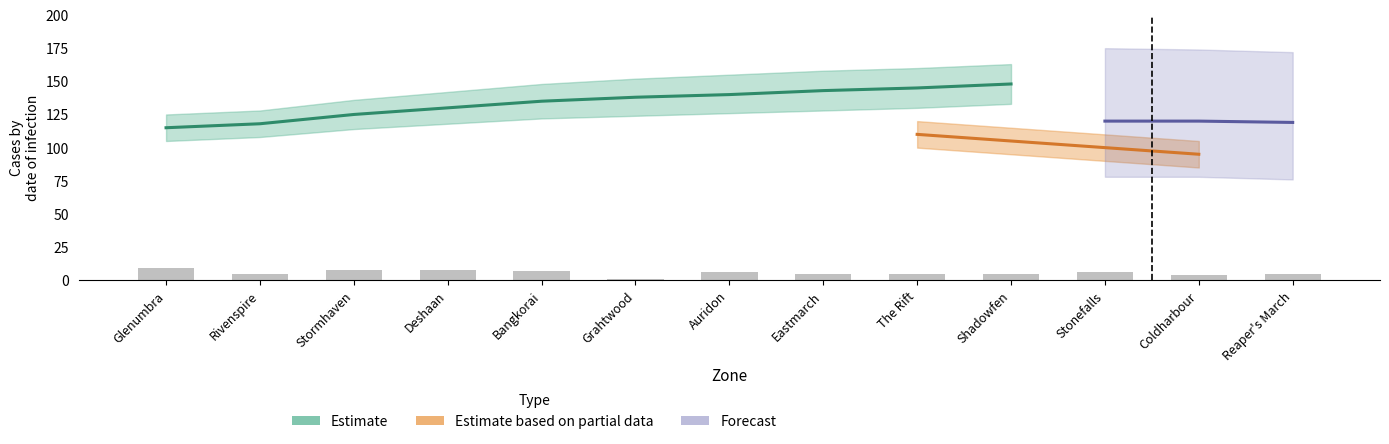

Where is Wayshrine Count nearest to the value 5?

Rivenspire